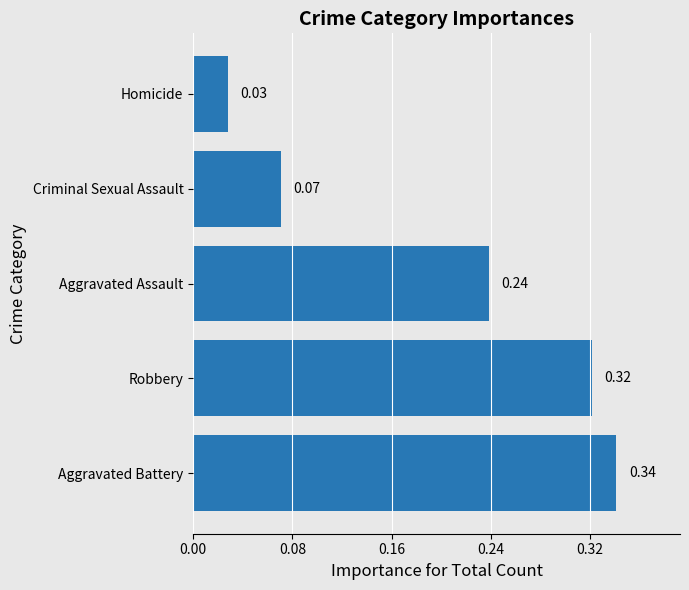

What is the sum of all values?

1.0